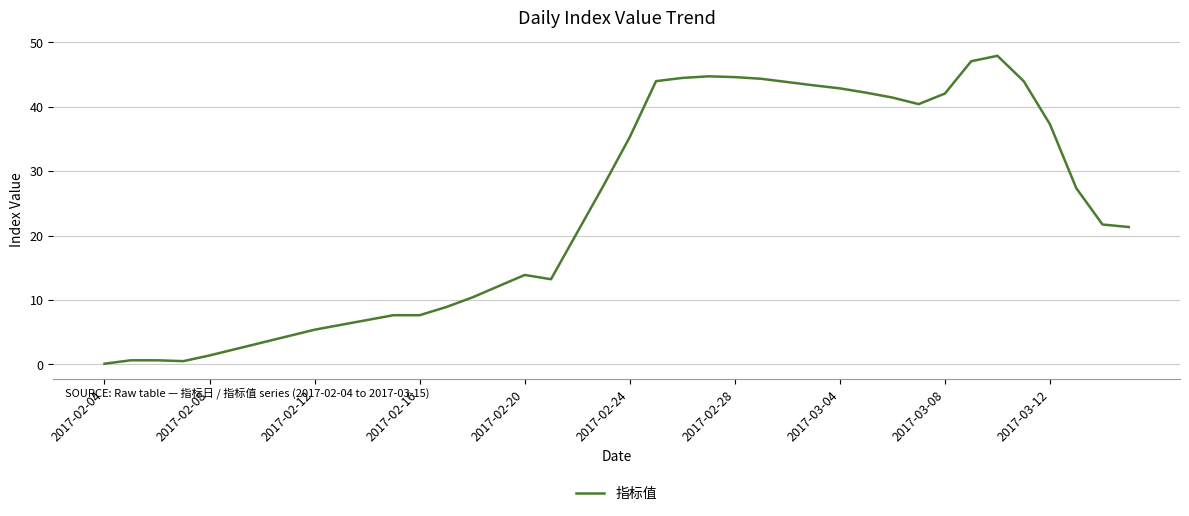

What is the difference between the maximum and minimum values?

47.8